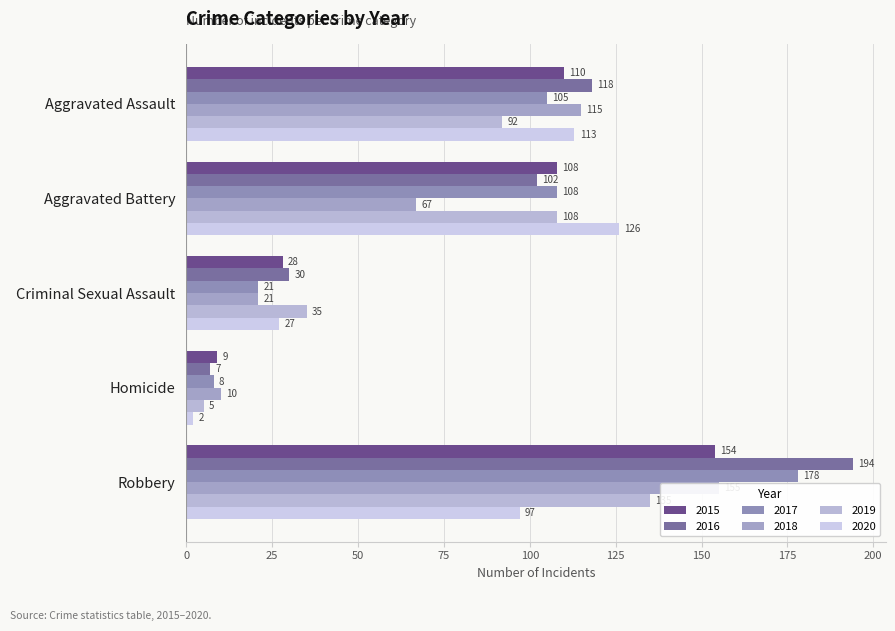

What position from the right is Homicide?

2